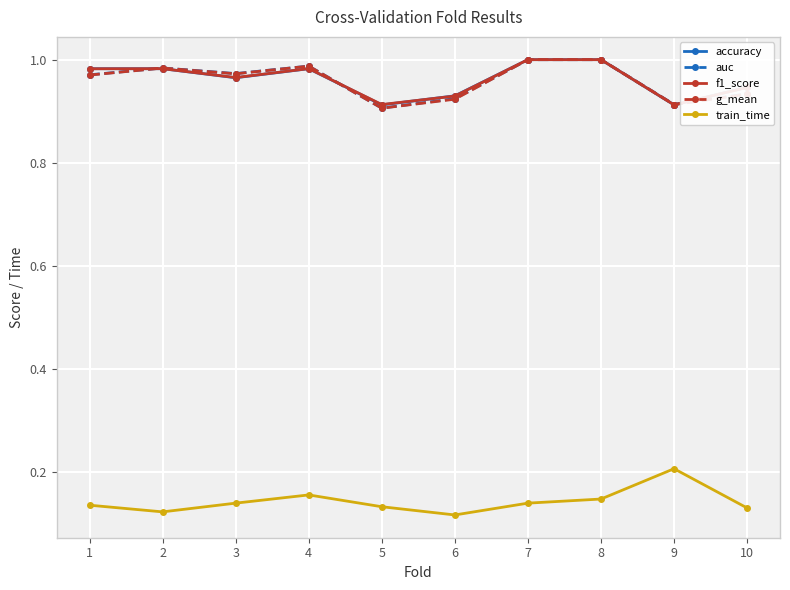

How many interior local valleys does the f1_score series have?

3